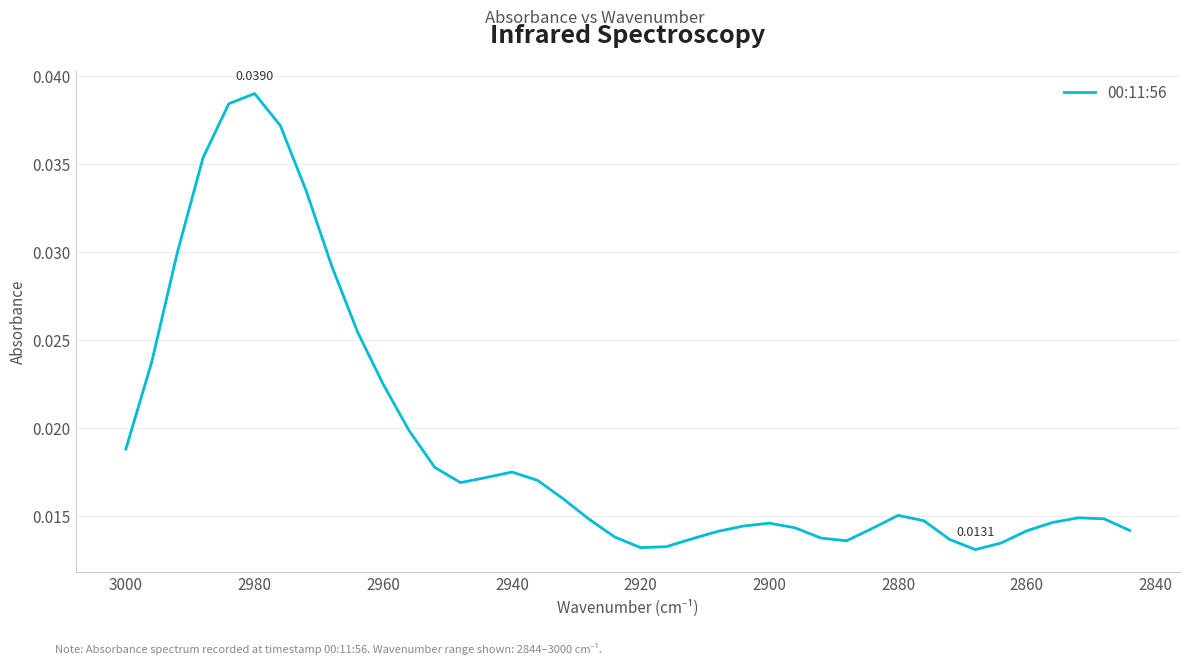

What is the sum of all values?

0.8